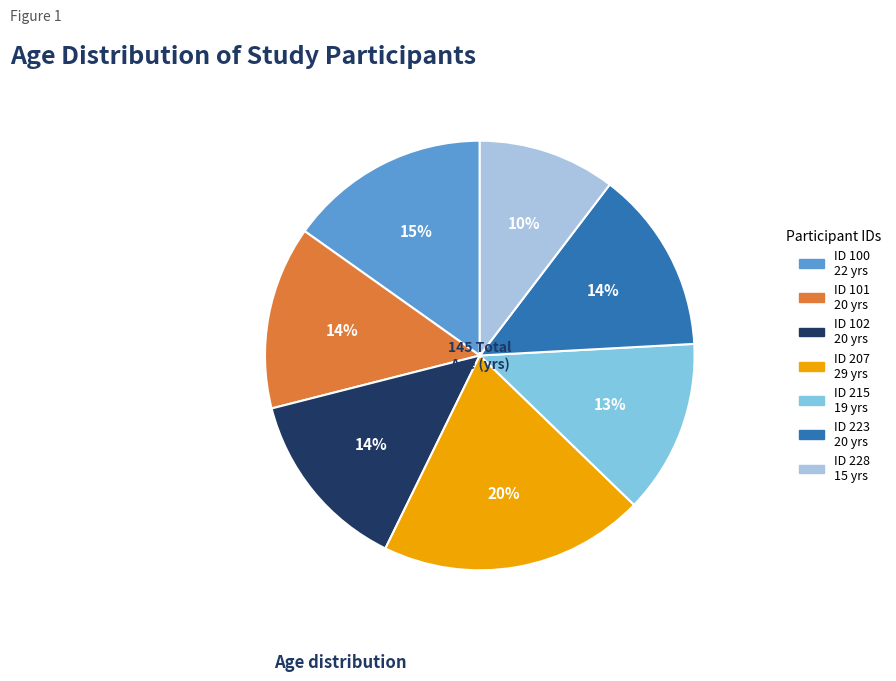

To the nearest percent, what is the difference between the largest and smallest slice percentages?

10%